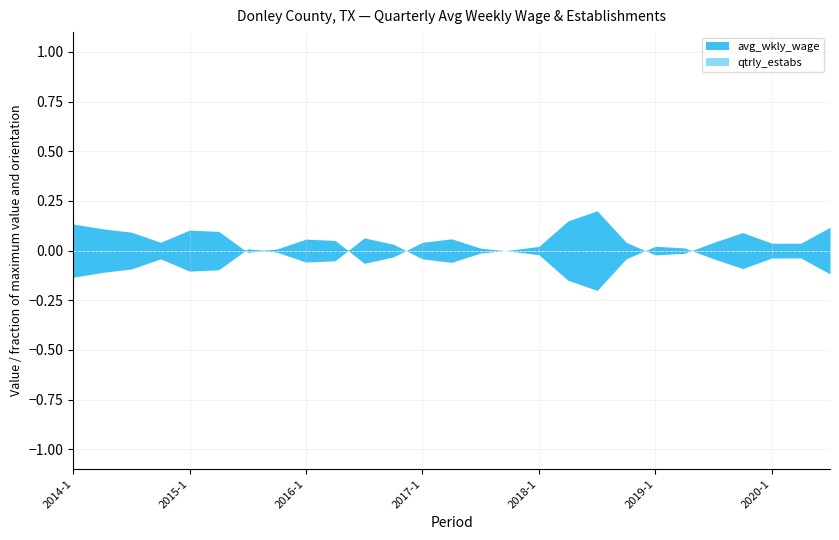

What is the label of the 21st point from the right?

2015-3